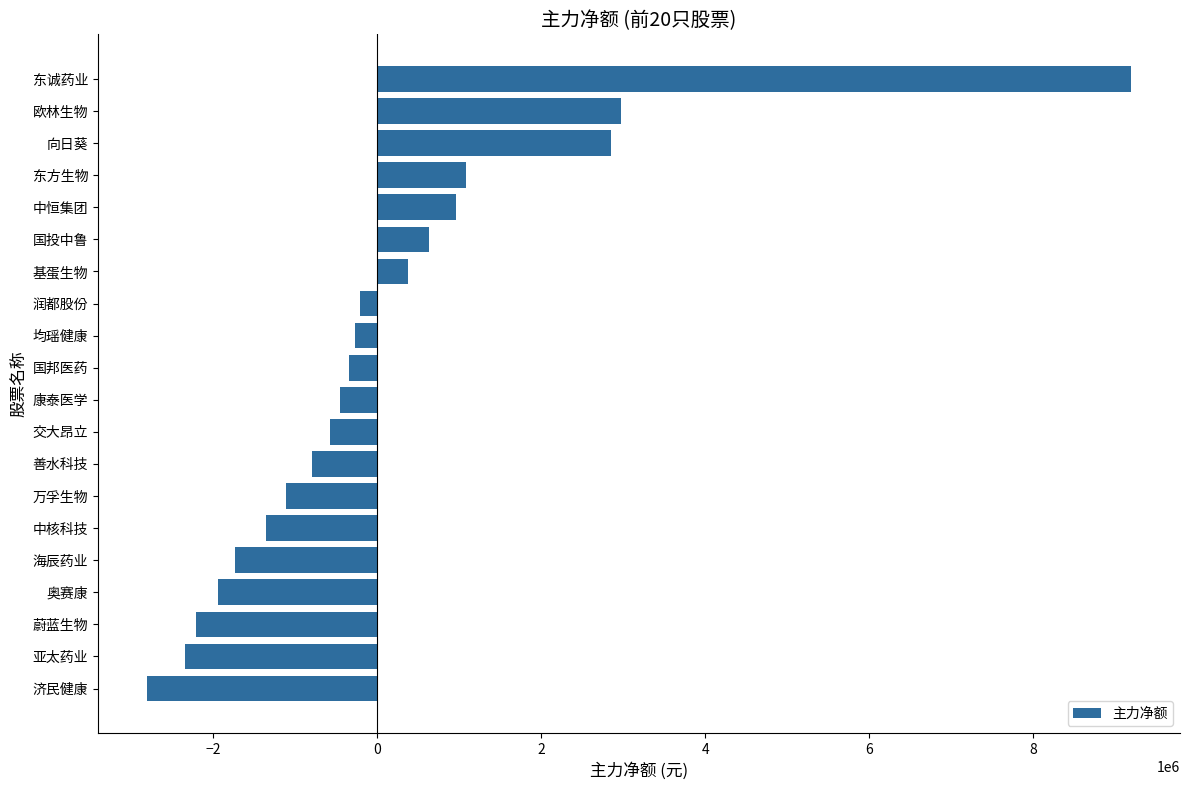

What is the difference between the second highest and minimum values?

5783733